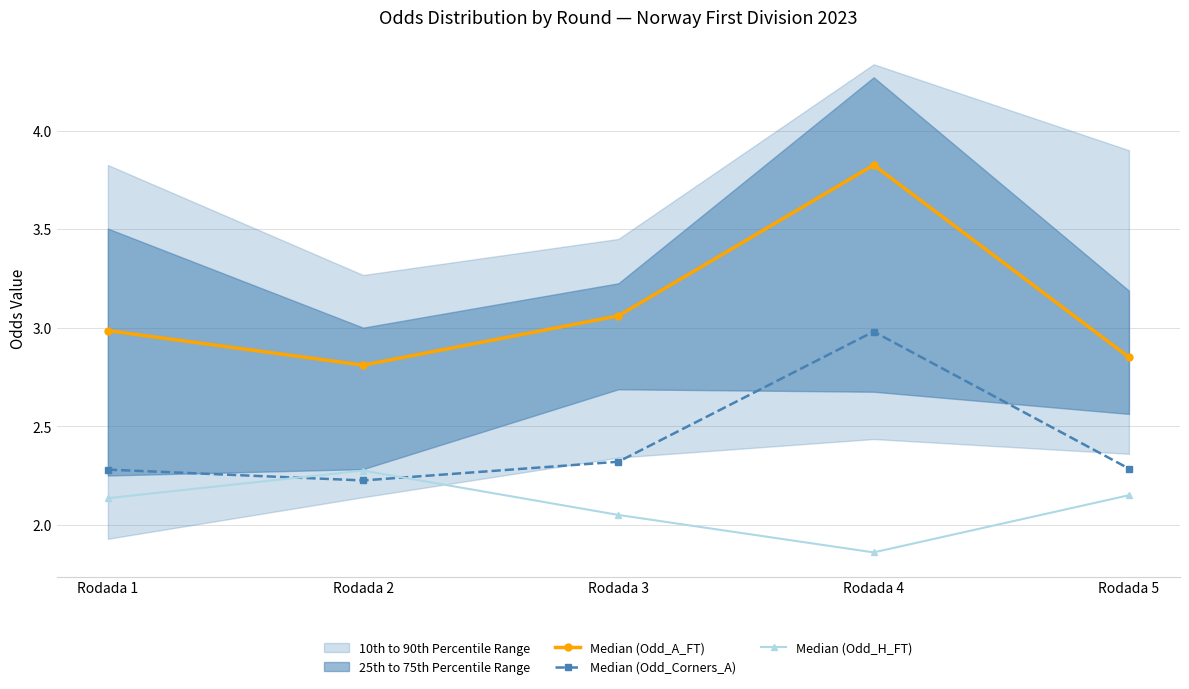

Rank the categories by Median (Odd_Corners_A) value from highest to lowest.

Rodada 4, Rodada 3, Rodada 5, Rodada 1, Rodada 2